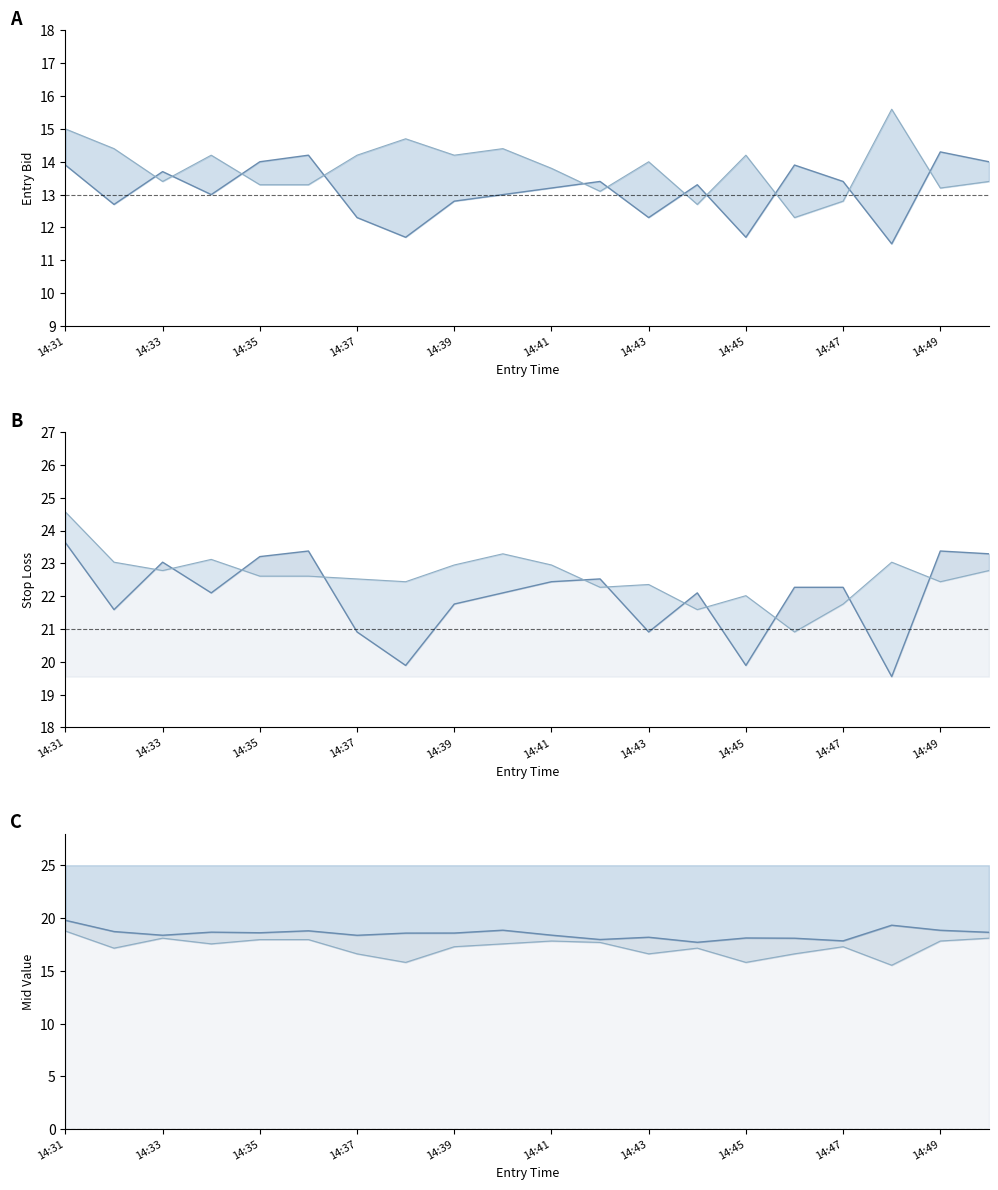

True or false: sl_C and mid_upper cross at least once.

False